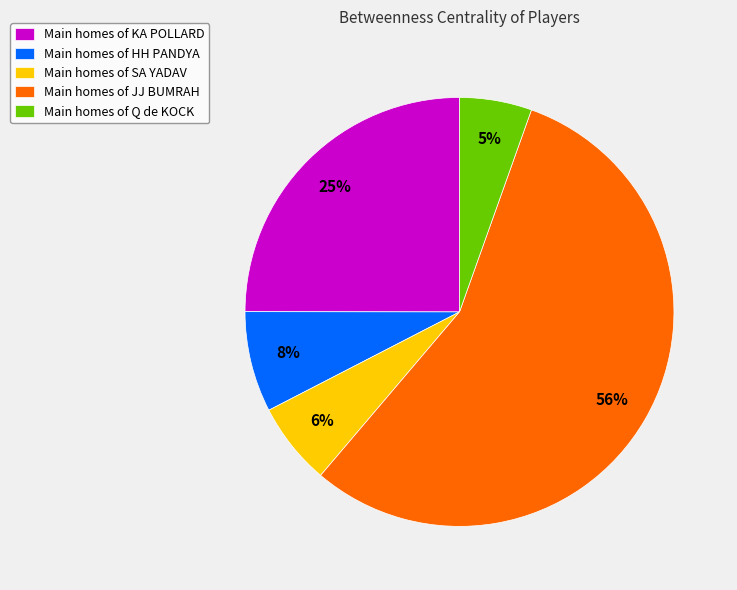

Is it true that Main homes of SA YADAV is 6% of the pie?

True